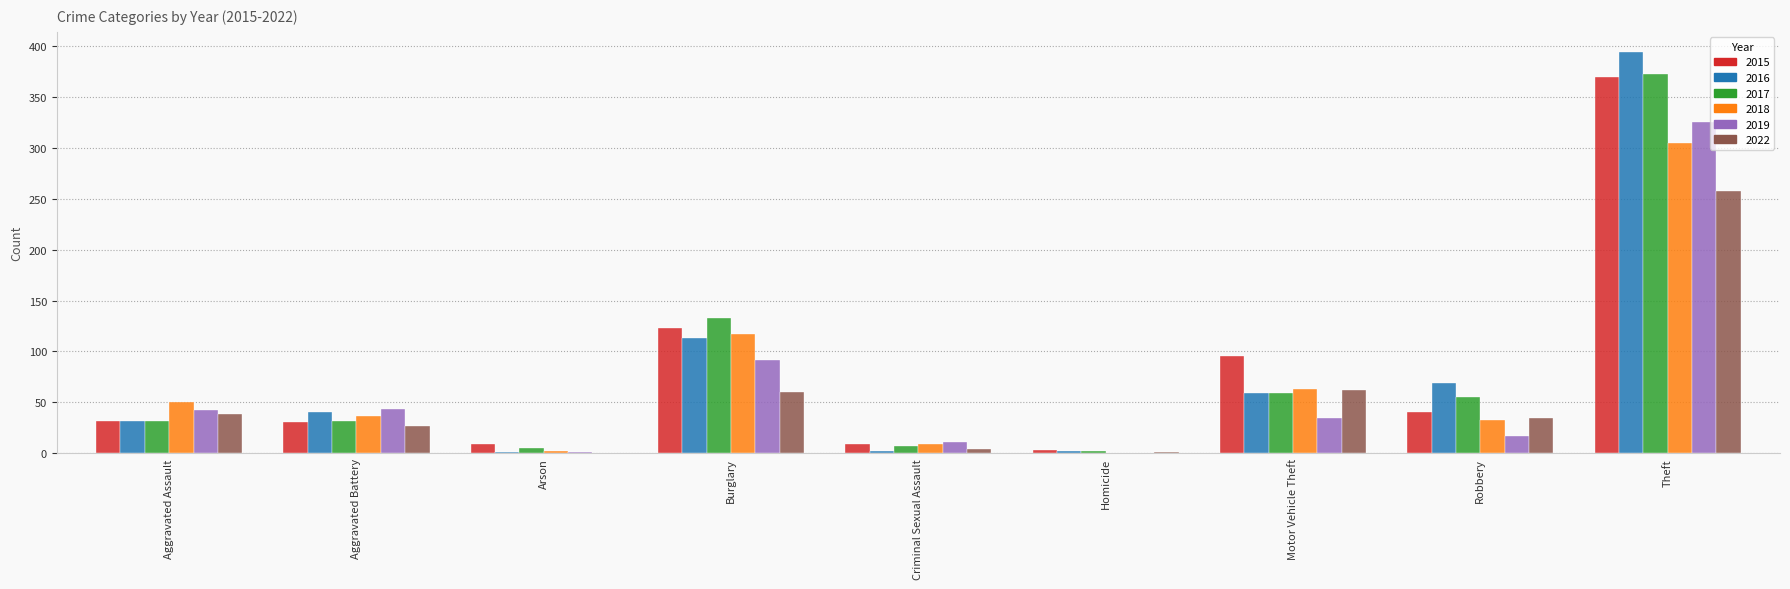

At which category does the chart reach its peak across all series?

Theft